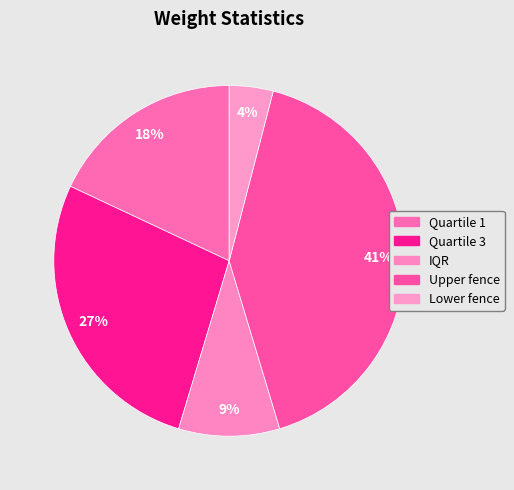

Does any single category account for the majority?

No